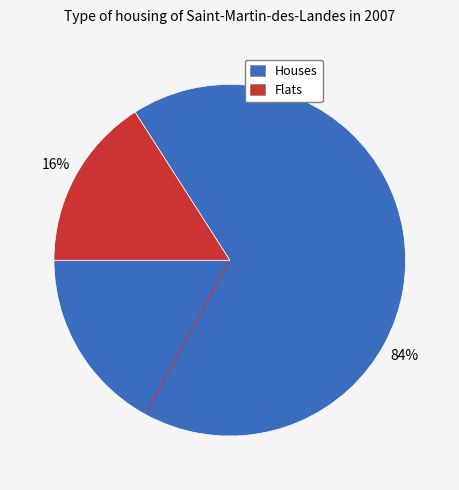

Is there a majority slice in this chart?

Yes